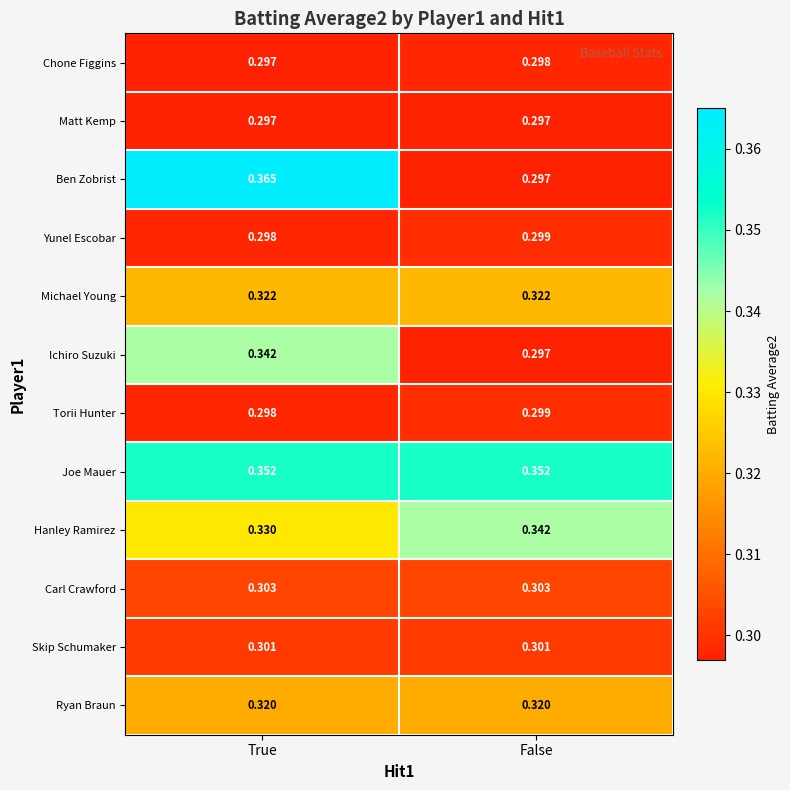

Is the value of Chone Figgins at False greater than the value of Joe Mauer at True?

No